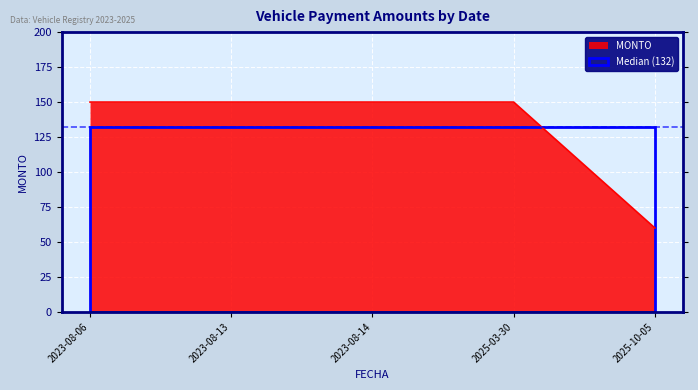

What position from the right is 2023-08-06?

5